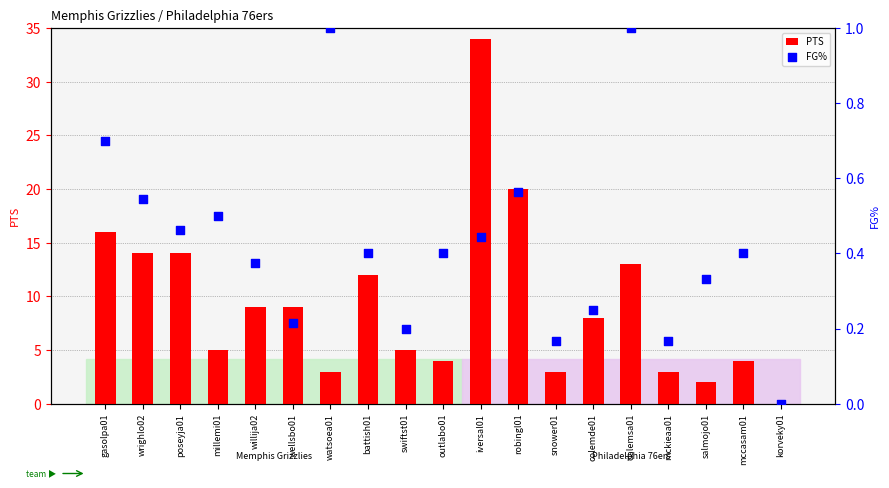

Which series has the largest Y range (max minus min)?

PTS